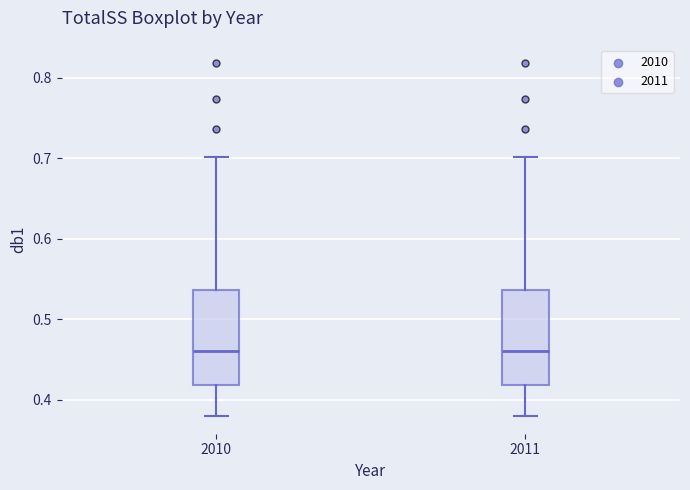

Reading left to right, read every box against the y-axis: the position of its median line, the range the box covers, and the ends of its whiskers. The values are not printed on the chart, so give them approximately, as read against the axis.

2010: median 0.46, box 0.42 to 0.54, whiskers 0.38 to 0.70
2011: median 0.46, box 0.42 to 0.54, whiskers 0.38 to 0.70